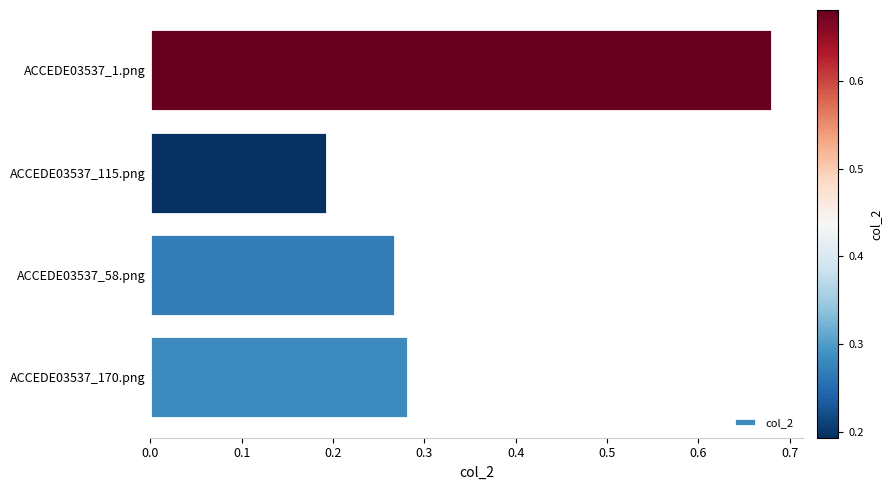

How many categories are shown in the chart?

4